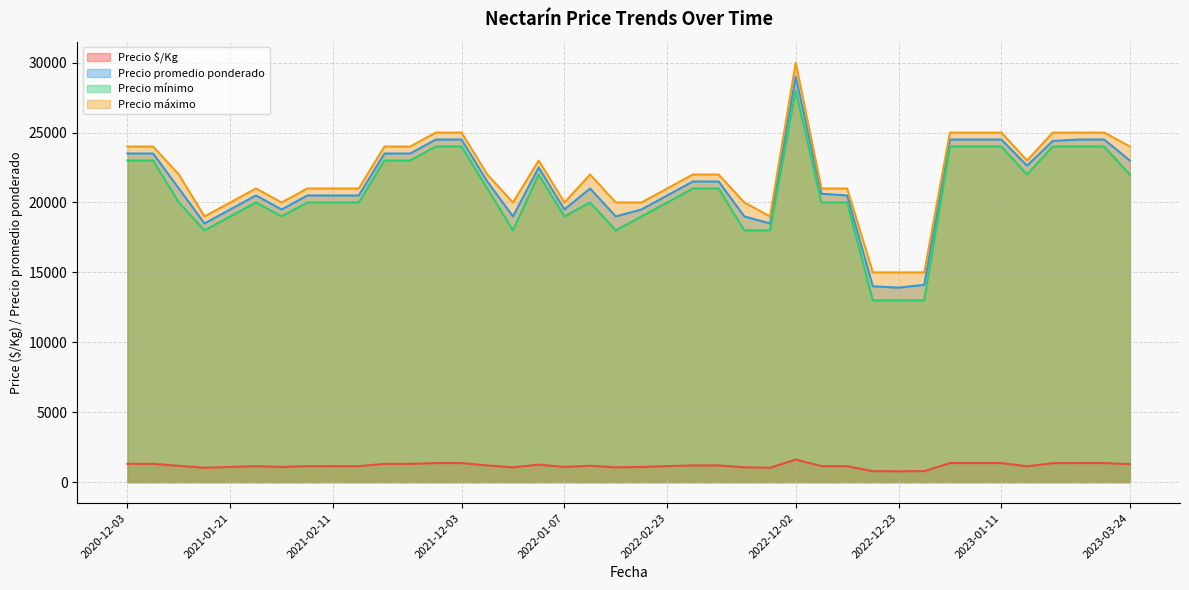

What is the smallest value displayed?

773